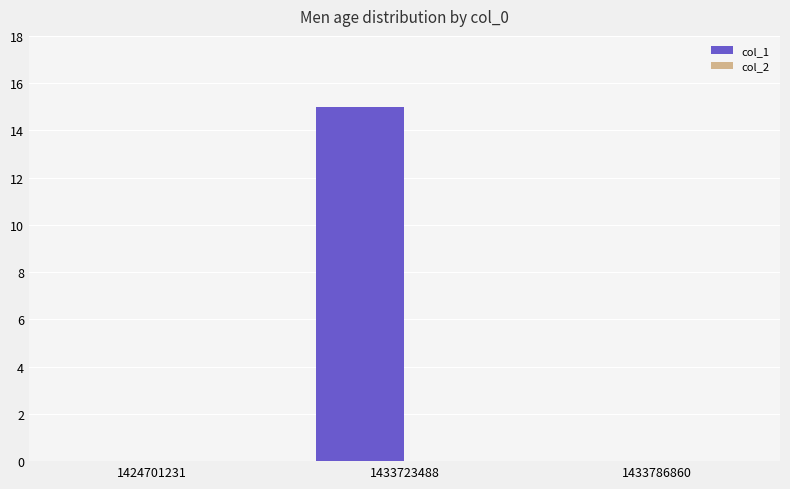

What is the sum of the values at 1433786860 and 1433723488?

15